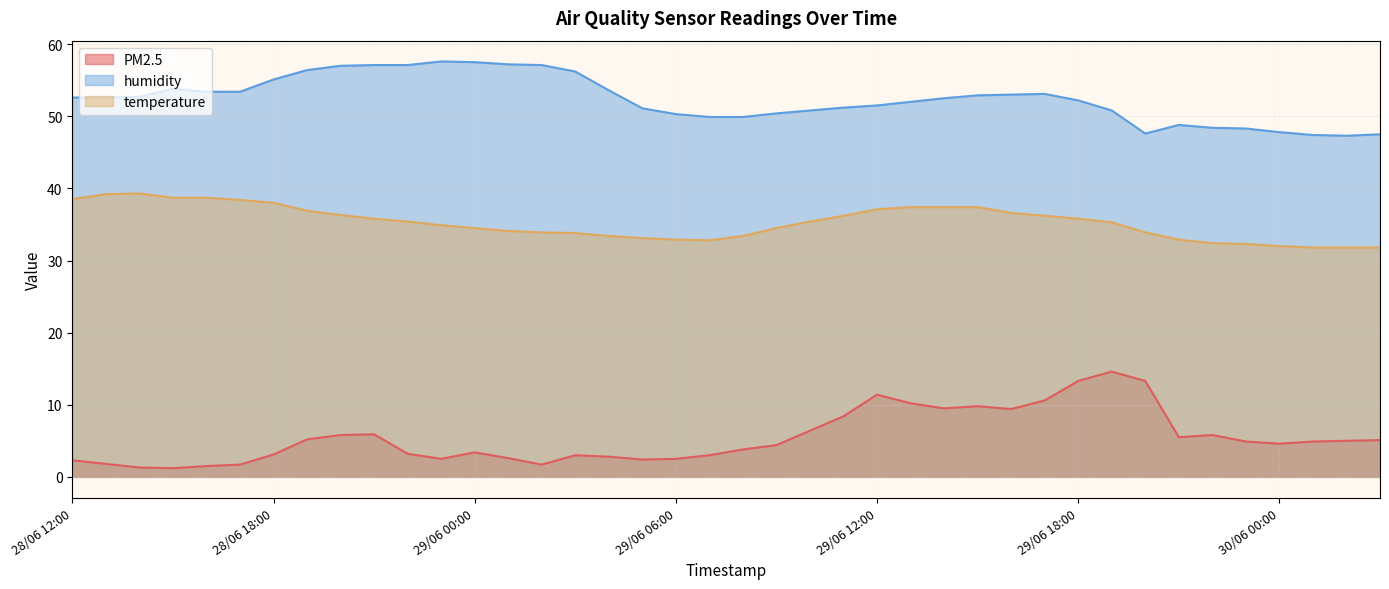

The value of PM2.5 at 30/06 00:00 is 2.5. True or false?

False